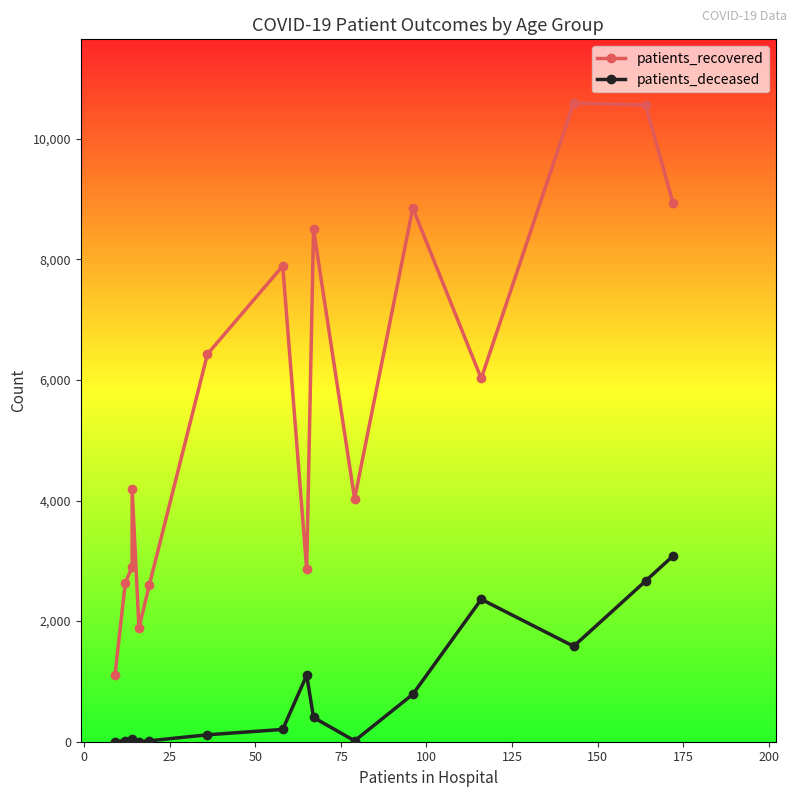

True or false: patients_recovered and patients_deceased intersect in this chart.

False